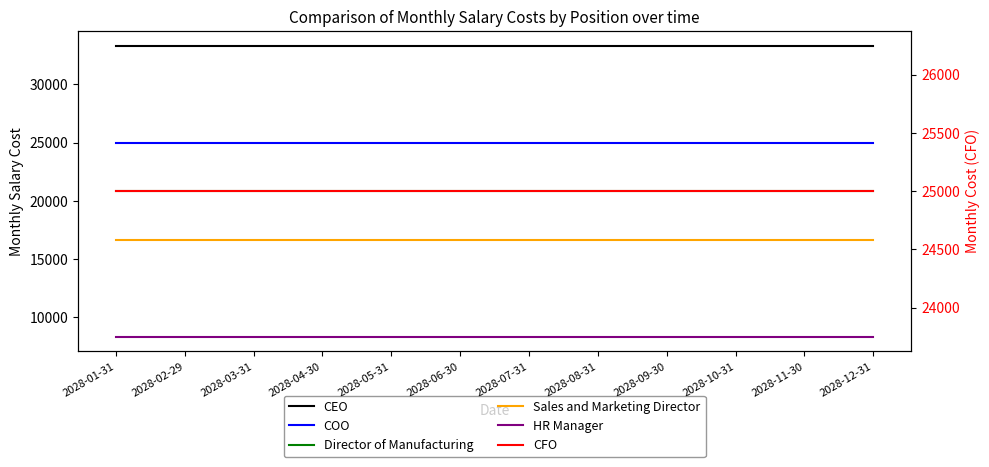

What are all the series names shown in the legend?

CEO, COO, Director of Manufacturing, Sales and Marketing Director, HR Manager, CFO